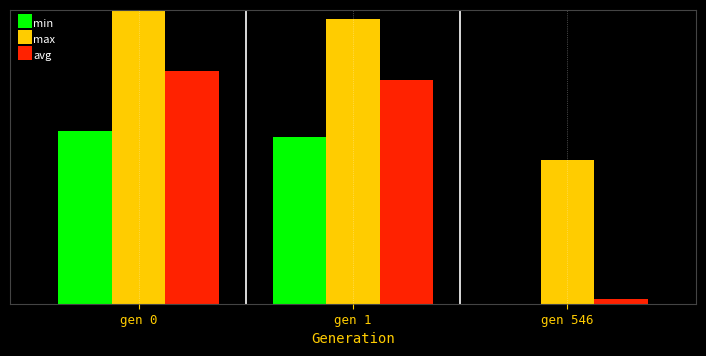

Is the value of max at gen 0 greater than the value of avg at gen 546?

Yes